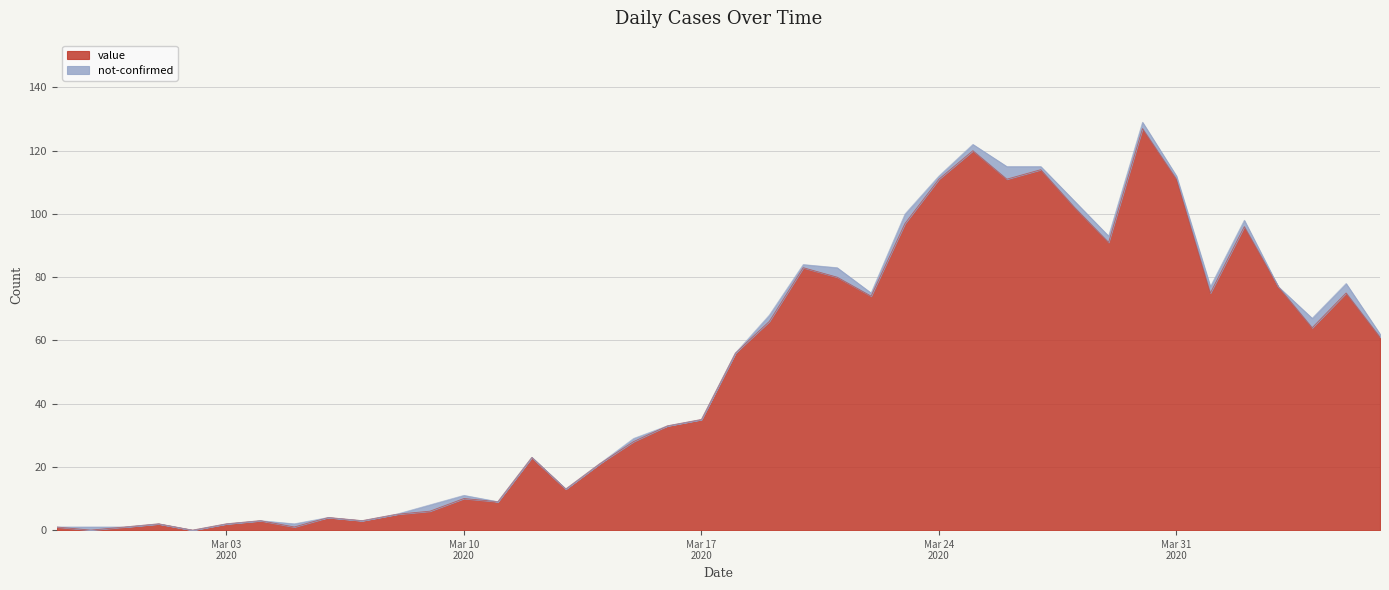

What is the maximum value for value?

127